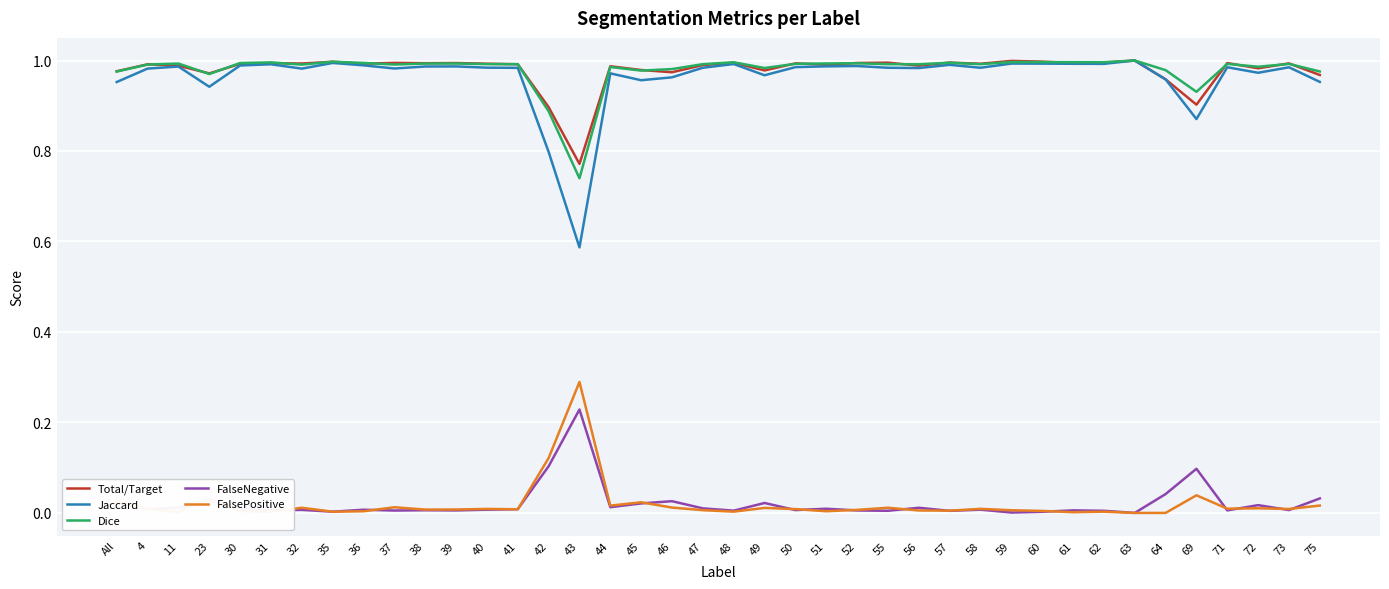

True or false: FalseNegative has a value of 0.0 at 40.

True